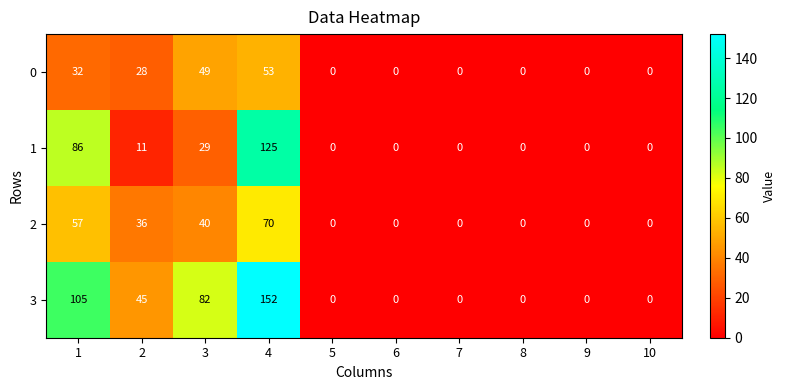

At how many categories does at least one series exceed 12?

4